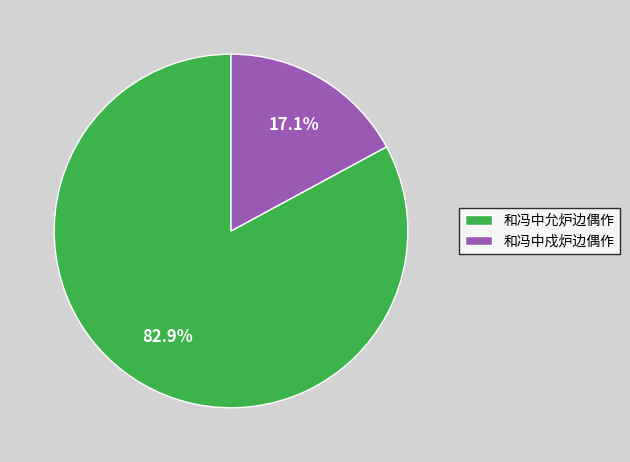

Approximately how many times larger is the value at 和冯中戍炉边偶作 compared to 和冯中允炉边偶作?

0.2